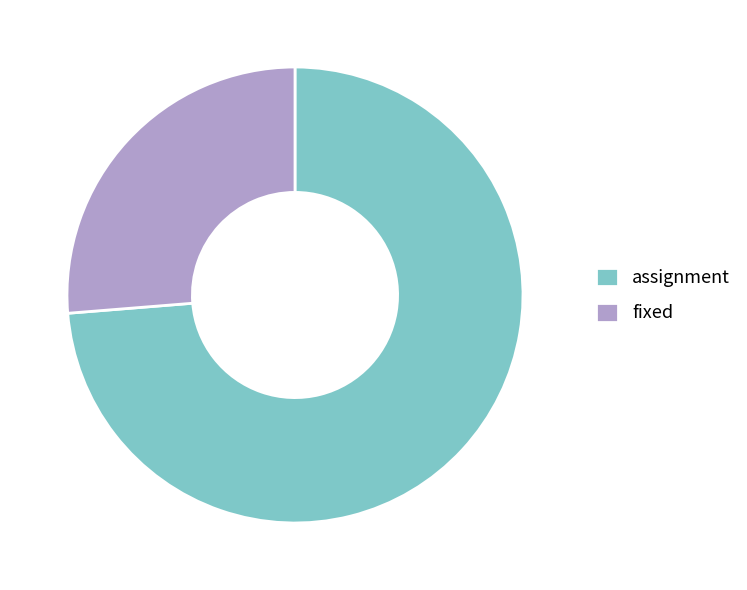

Which category accounts for the majority?

assignment